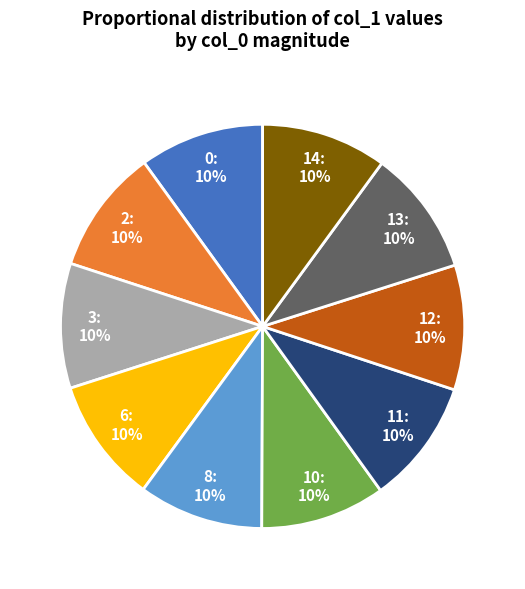

Does 12 account for over 50% of the chart?

No